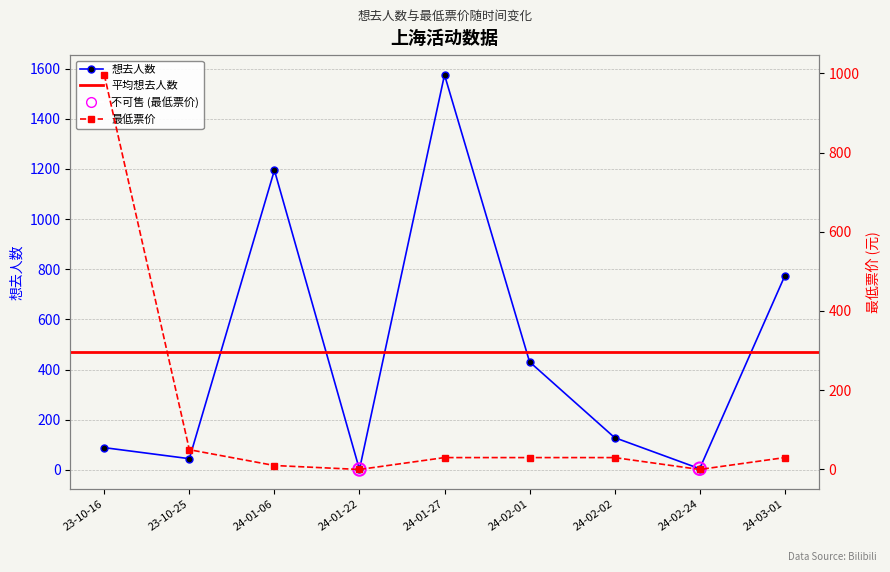

What is the total value across all series at 24-02-02?

159.0